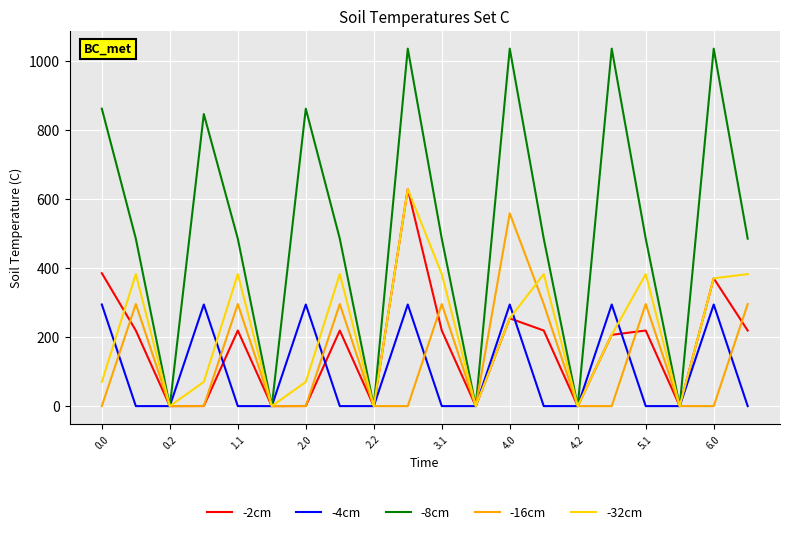

True or false: -2cm and -32cm cross at least once.

True